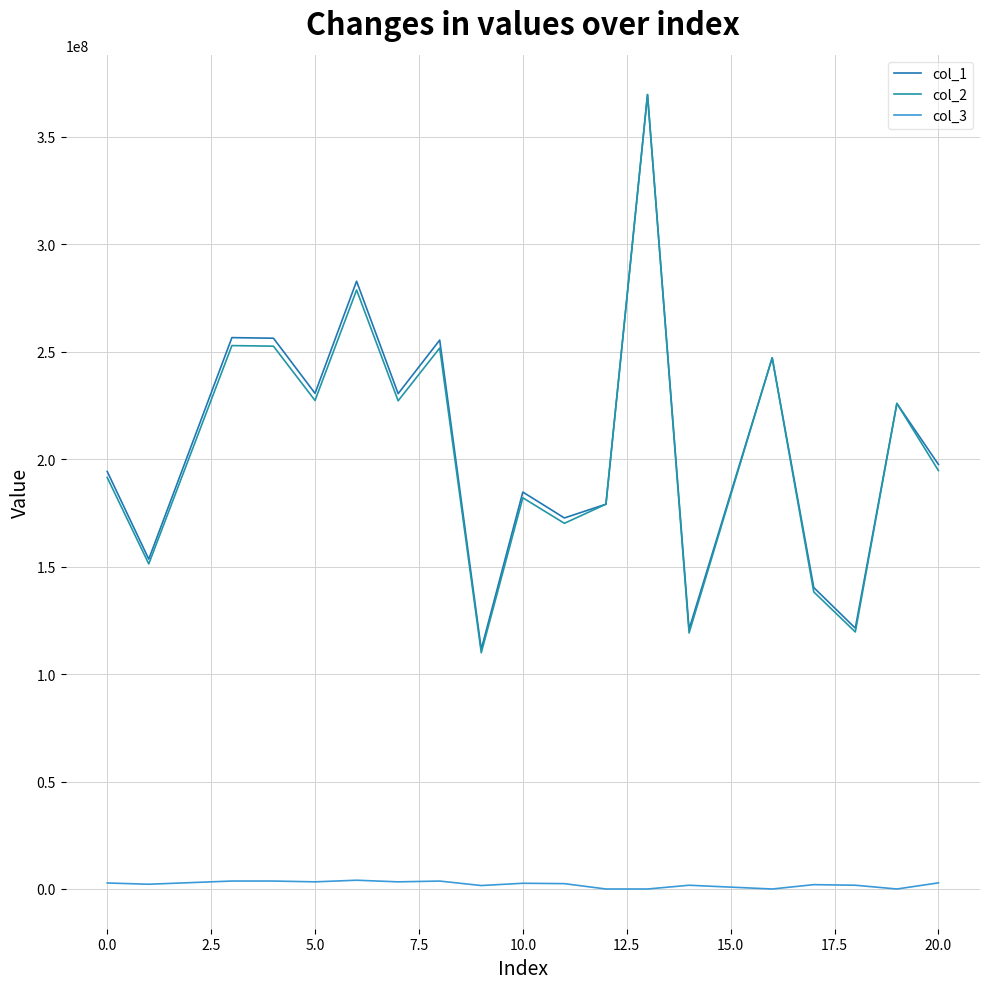

In col_3, how many points are higher than both neighbors (excluding endpoints)?

6